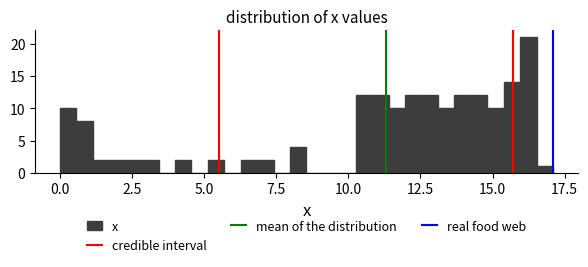

Read against the x-axis, roughly where is the centre of the tallest bar?

16.0